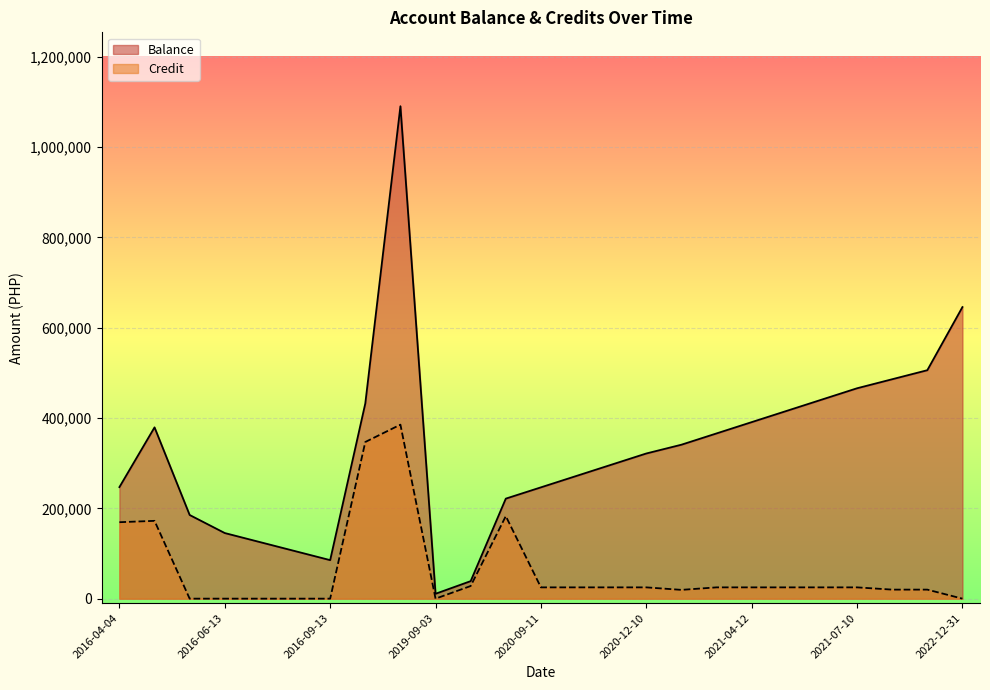

How many values in the Credit series exceed 25000?

6